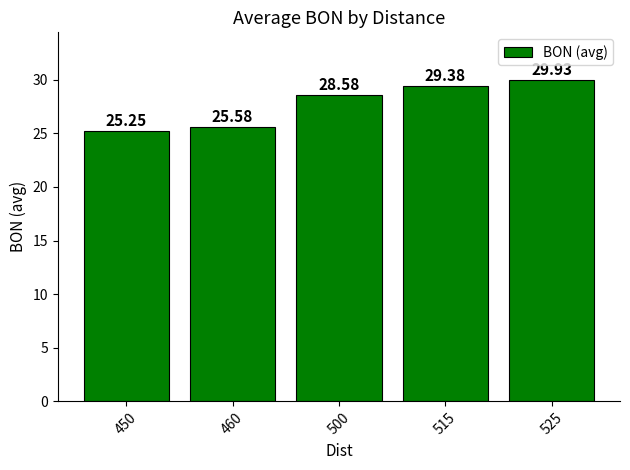

What is the sum of all values?

138.7